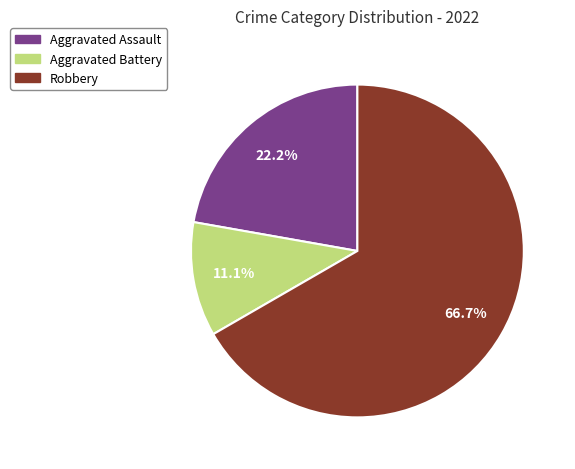

Which category has the biggest portion of the pie?

Robbery